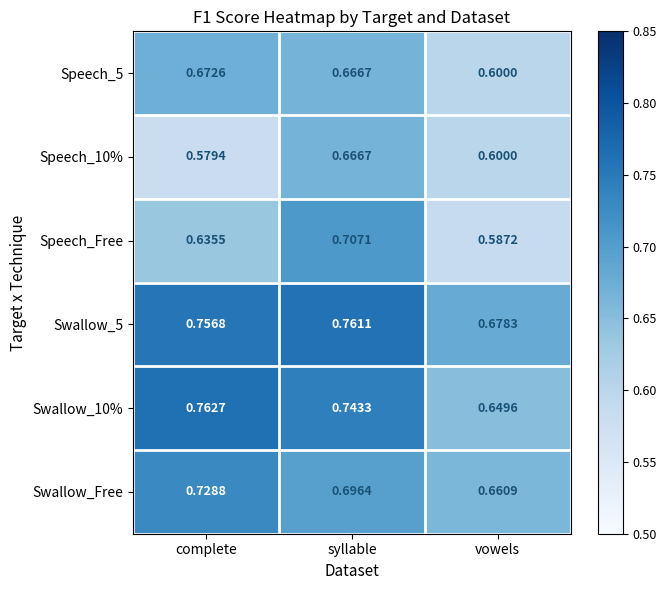

At which category is the sum across all series the highest?

syllable